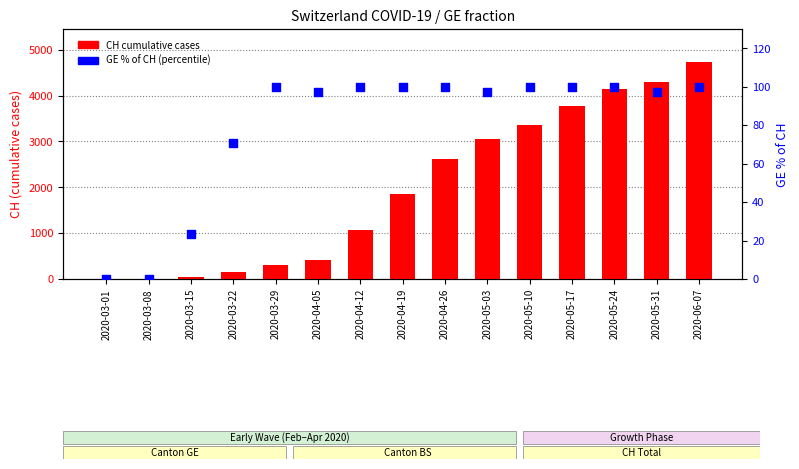

At how many categories does at least one series exceed 2861?

6